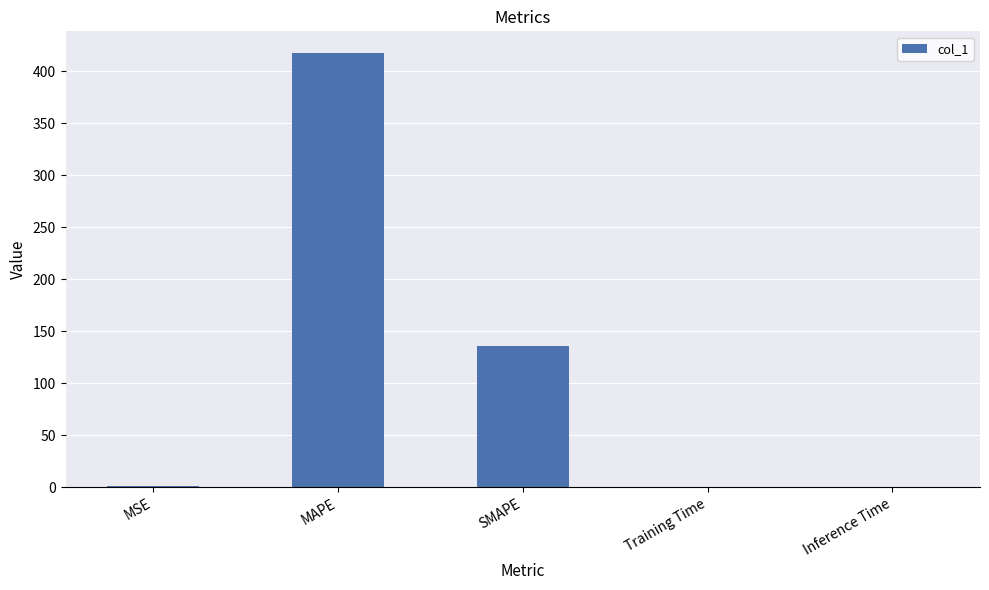

Is it true that the value at MAPE is 417.4?

True